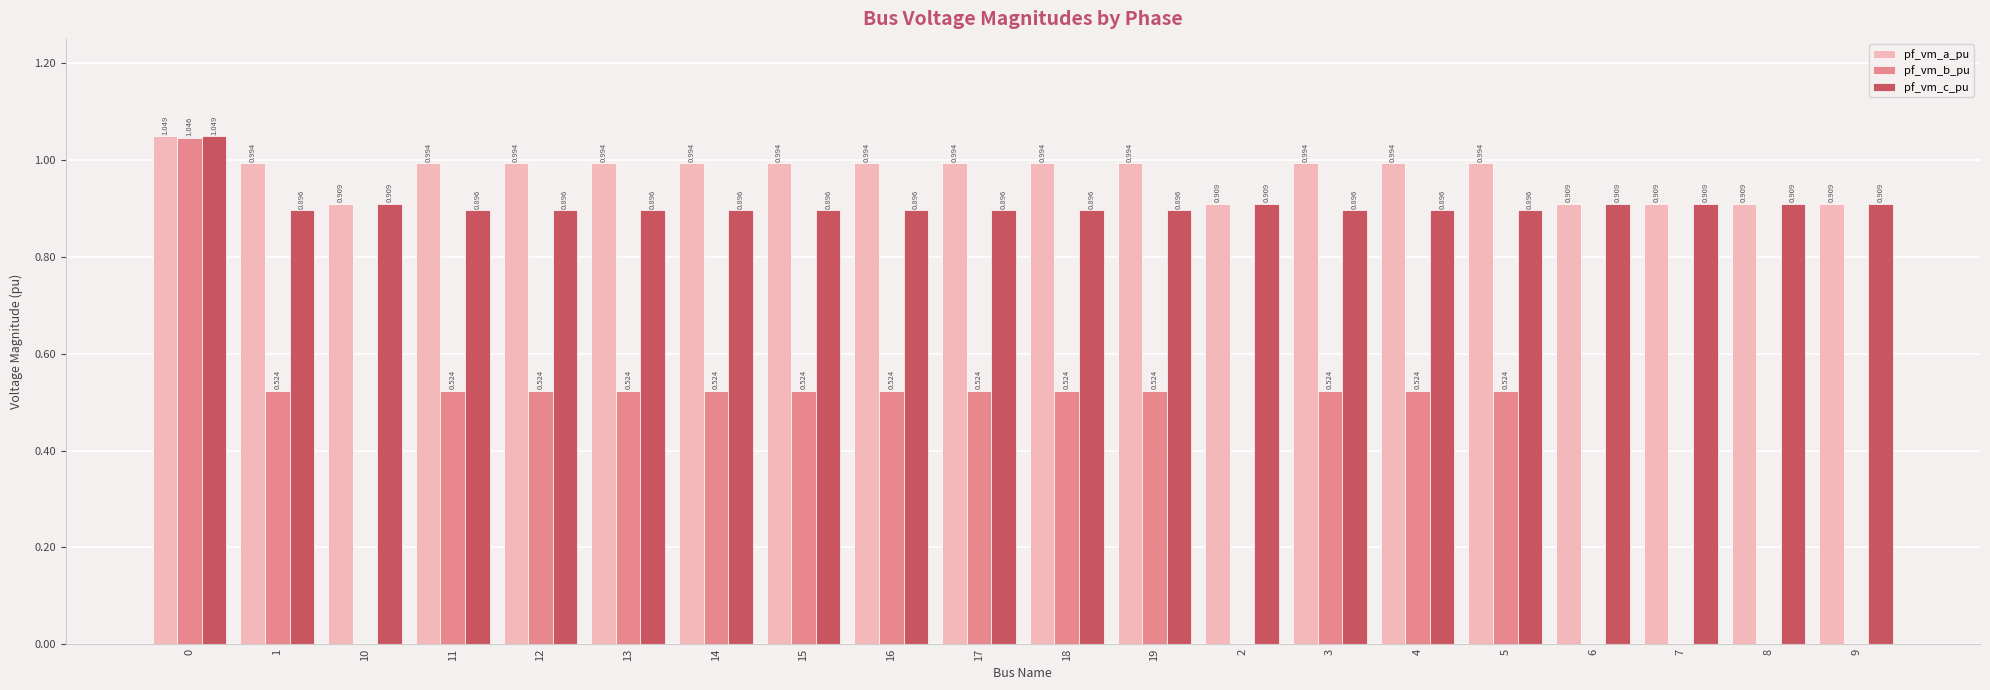

Which series has the widest spread of values?

pf_vm_b_pu